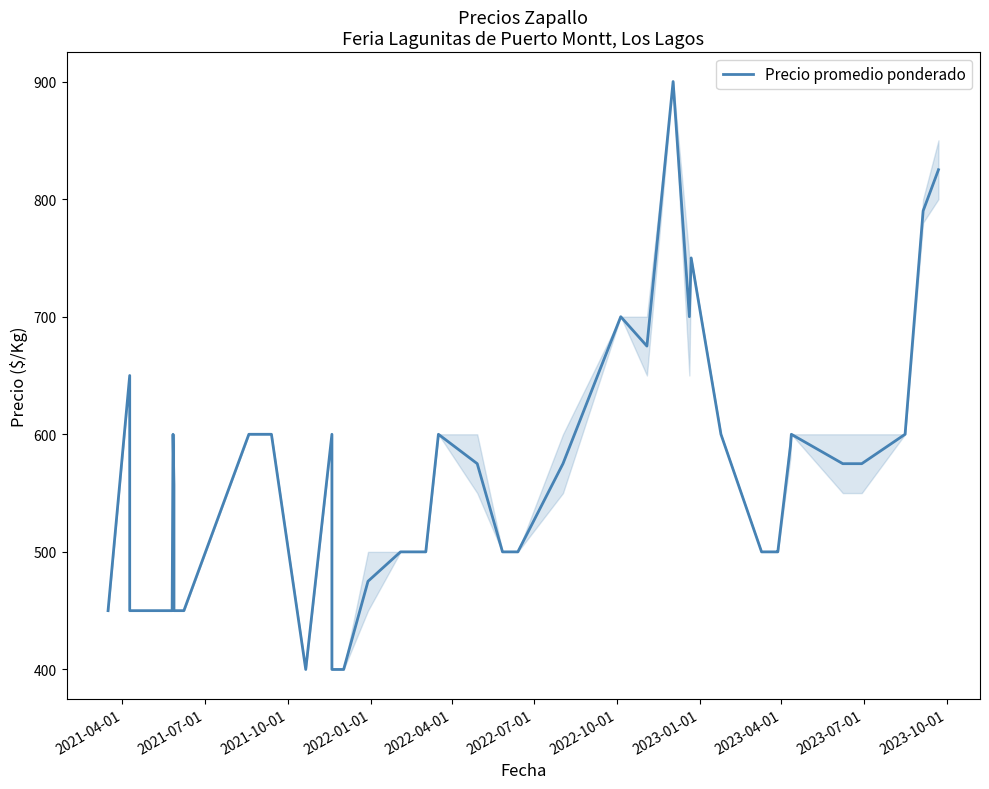

The chart shows a value of 89 at 13. True or false?

False